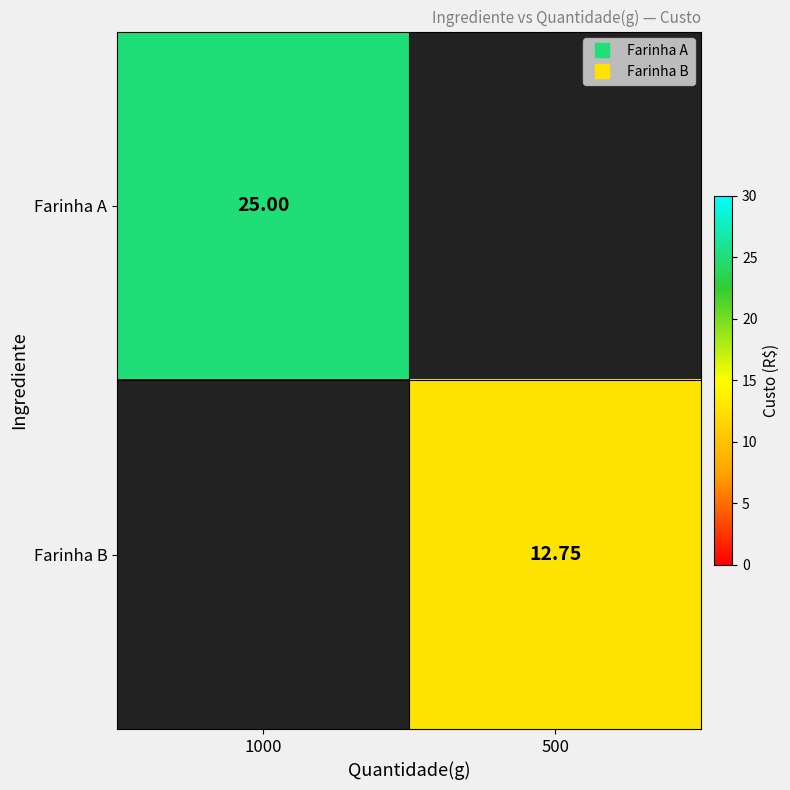

Where is Farinha A nearest to the value 25?

1000